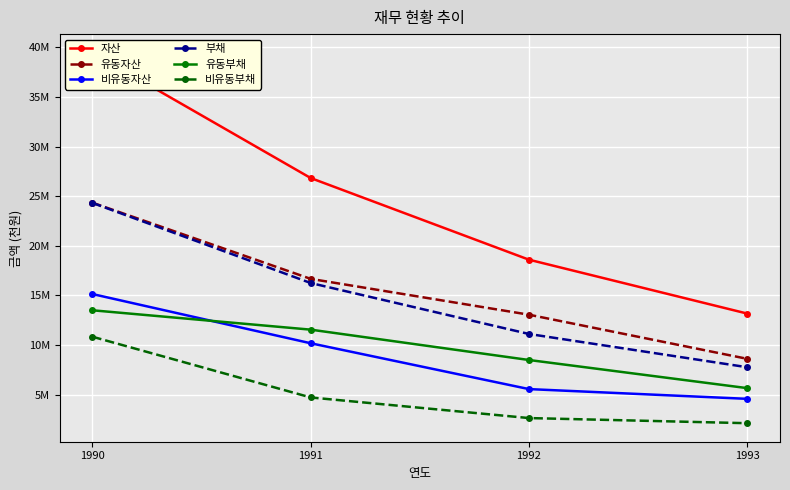

Where is 유동자산 nearest to the value 16468099?

1991